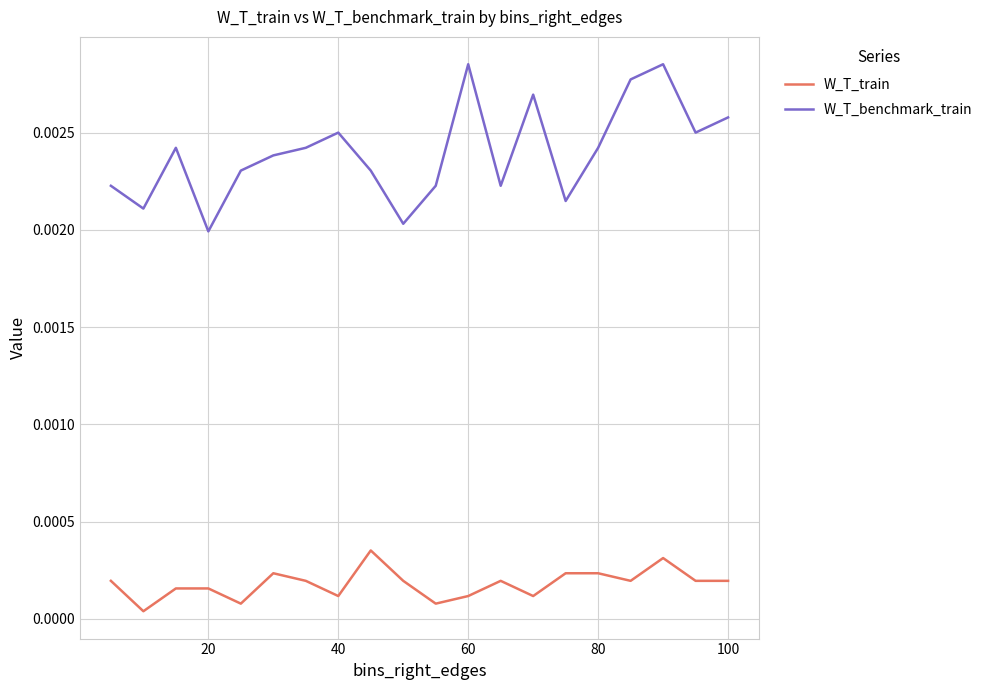

True or false: W_T_benchmark_train and W_T_train intersect in this chart.

False